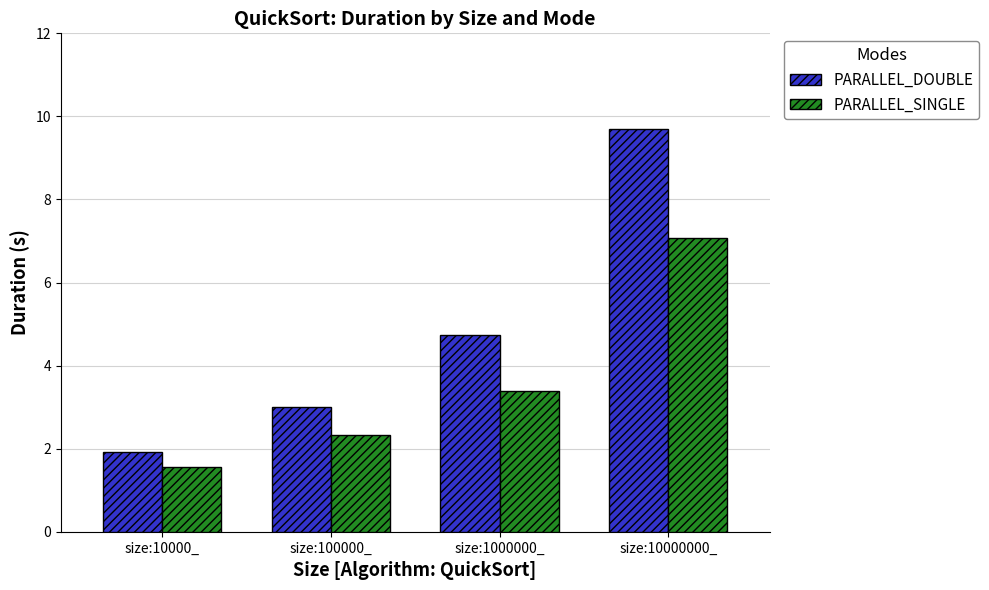

What is the label of the 3rd bar from the left?

size:1000000_